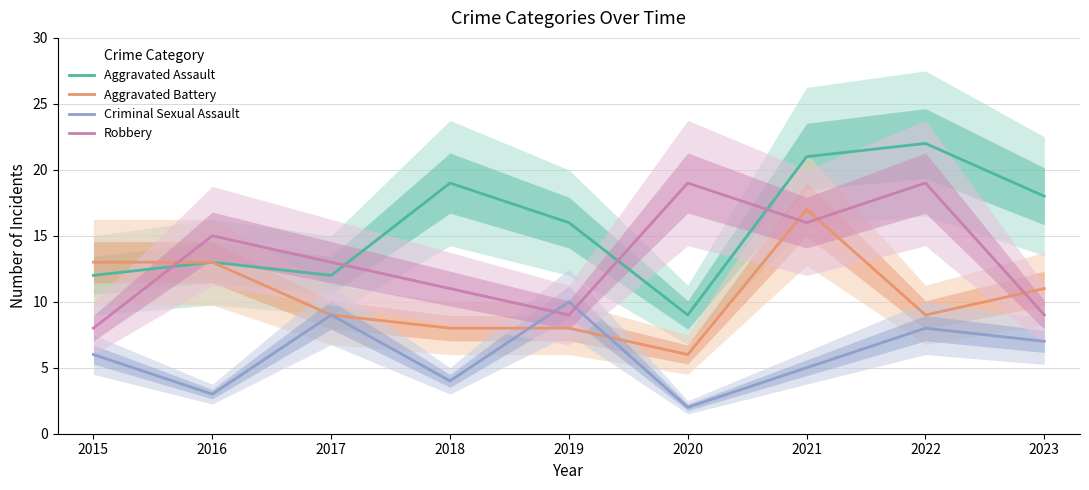

Which series has the largest total across all categories?

Aggravated Assault